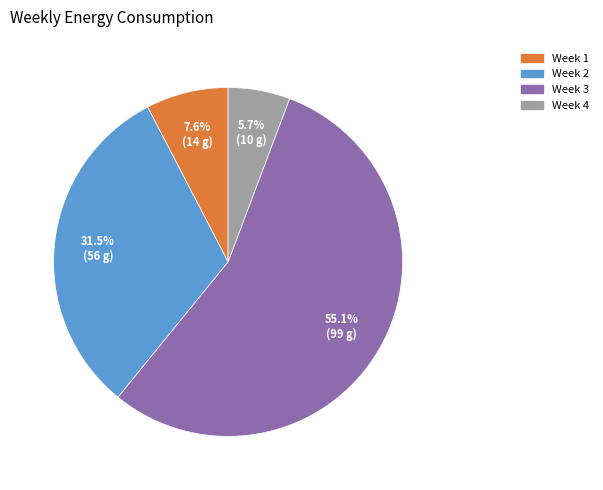

Which category accounts for the majority?

Week 3